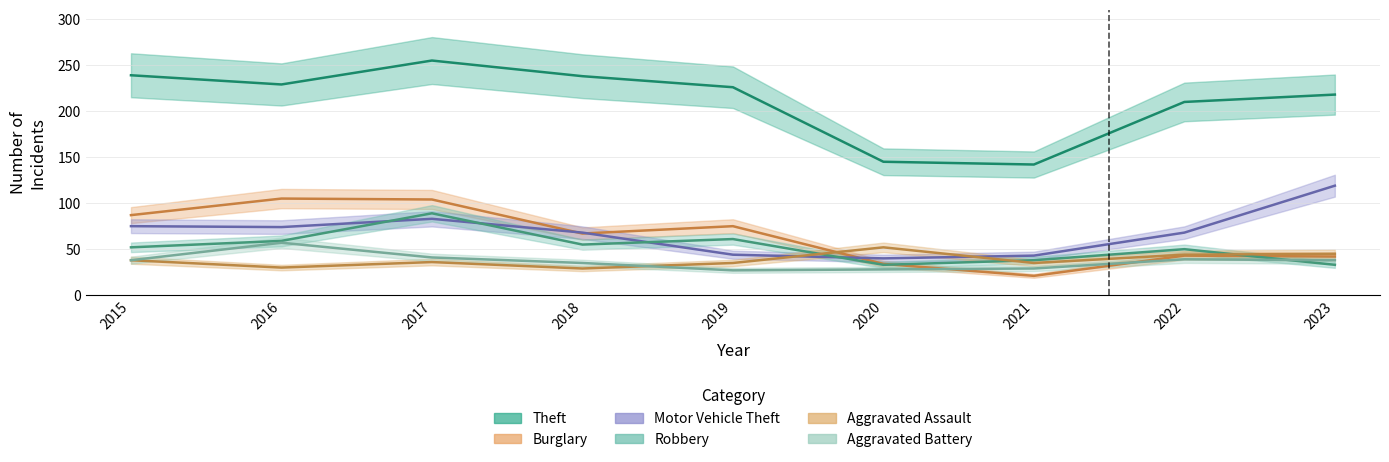

How many times do Robbery and Aggravated Assault cross each other?

3